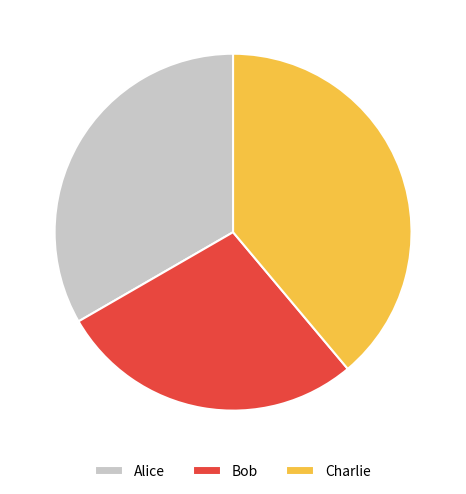

Is it true that Charlie is 39% of the pie?

True